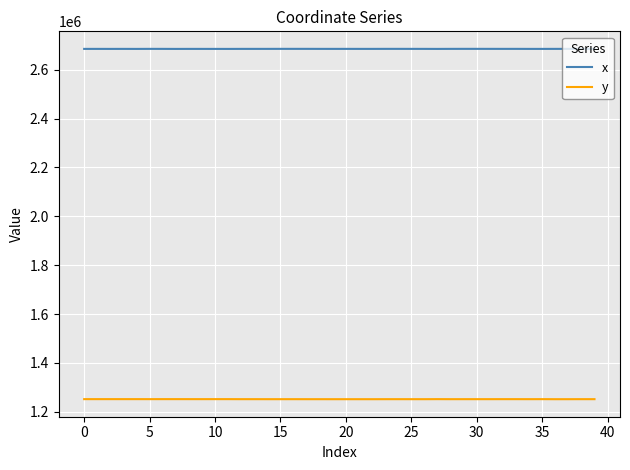

True or false: x and y cross at least once.

False